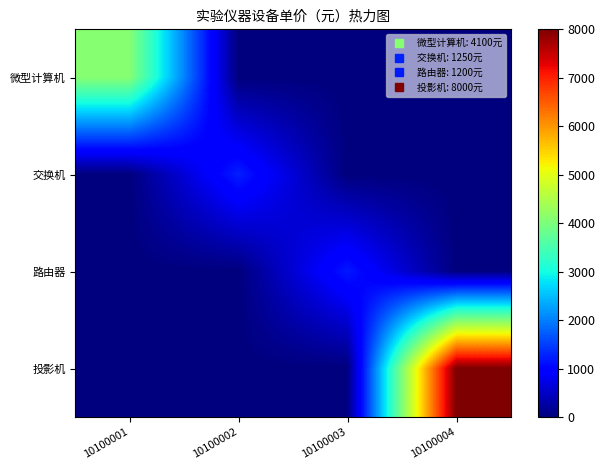

Between 10100001 and 10100002, which is larger?

10100001